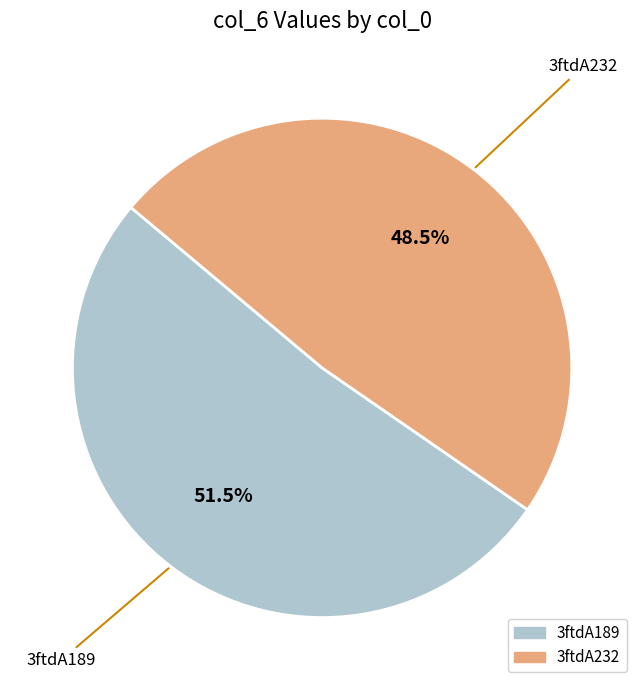

How many segments does this pie chart have?

2